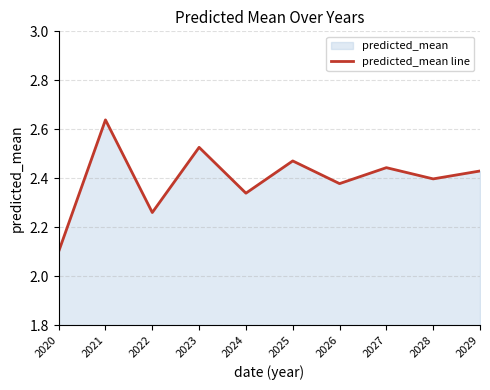

Rank the categories by value from lowest to highest.

2020, 2022, 2024, 2026, 2028, 2029, 2027, 2025, 2023, 2021